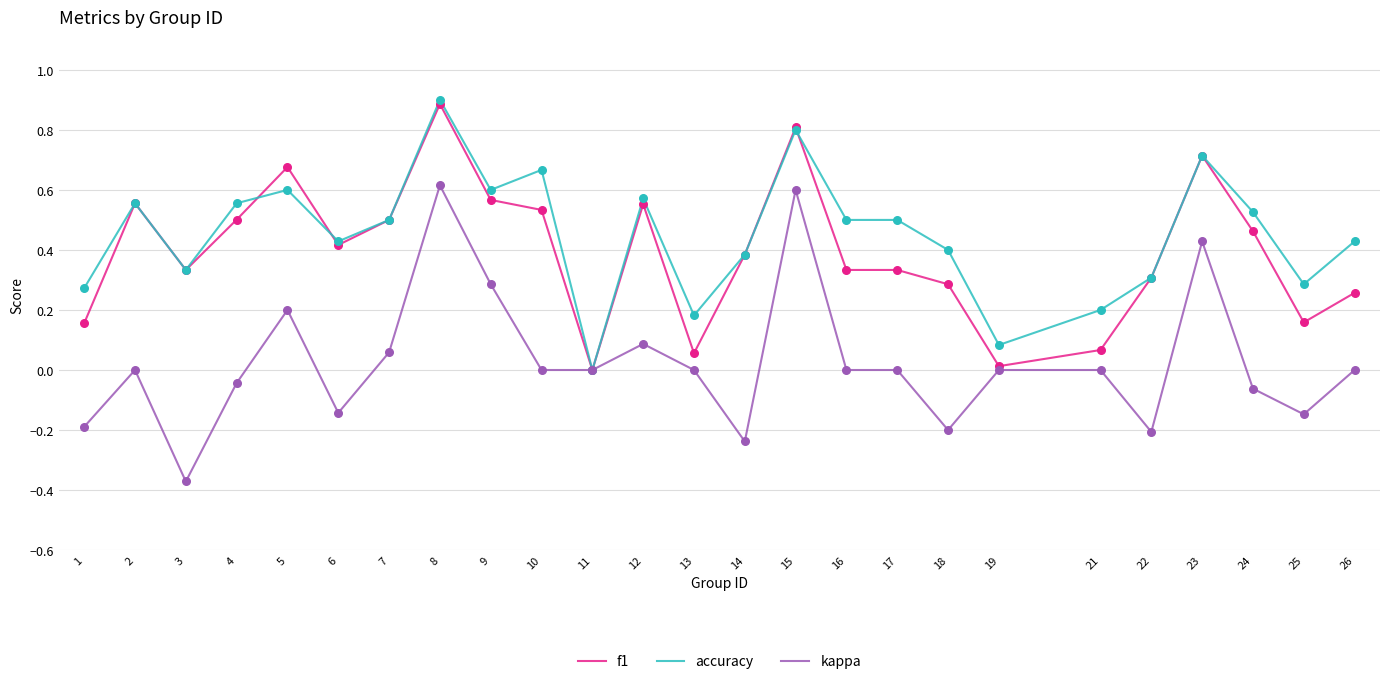

Is the value of f1 at 22 greater than the value of kappa at 23?

No